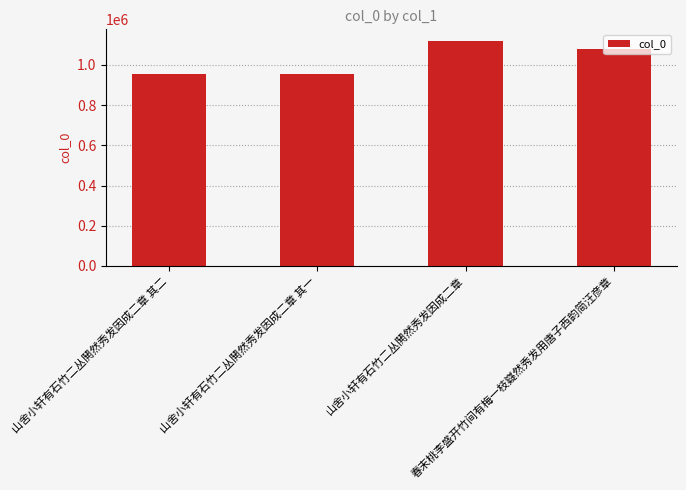

What is the maximum value shown in the chart?

1121337